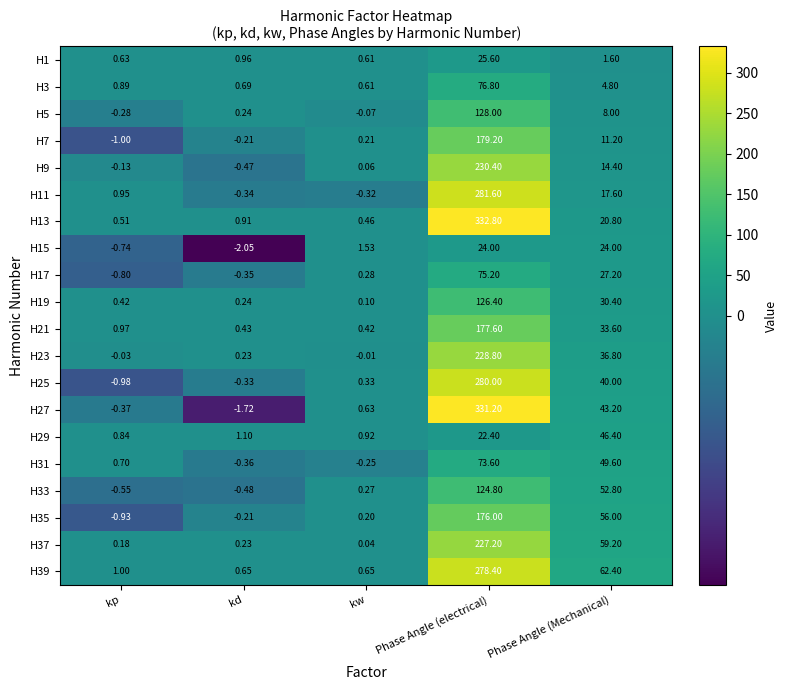

At which label is H37 closest to 113?

Phase Angle (Mechanical)